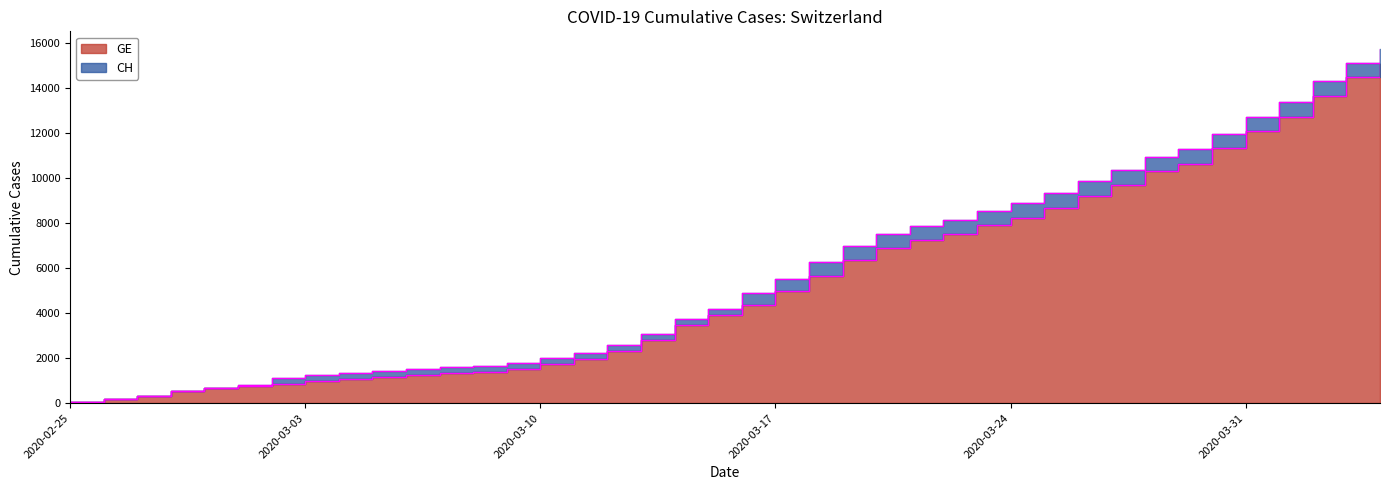

Which category has the lowest value in the GE series?

2020-02-25